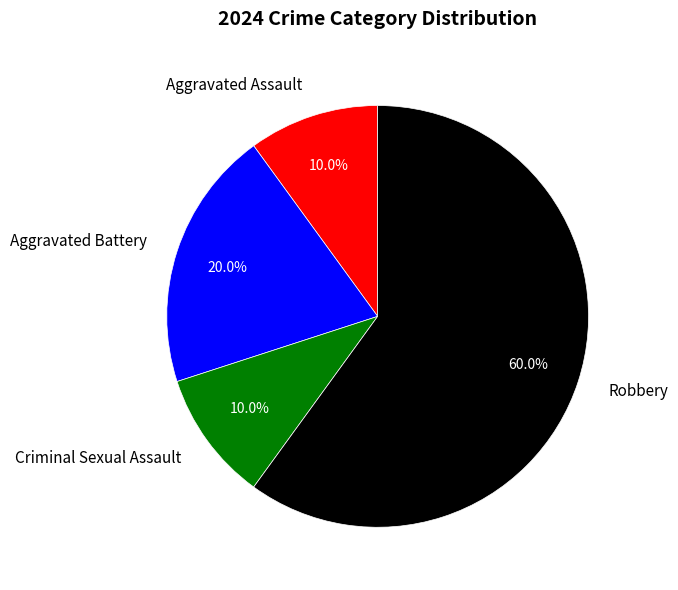

What percentage is the Aggravated Battery slice, to the nearest percent?

20%